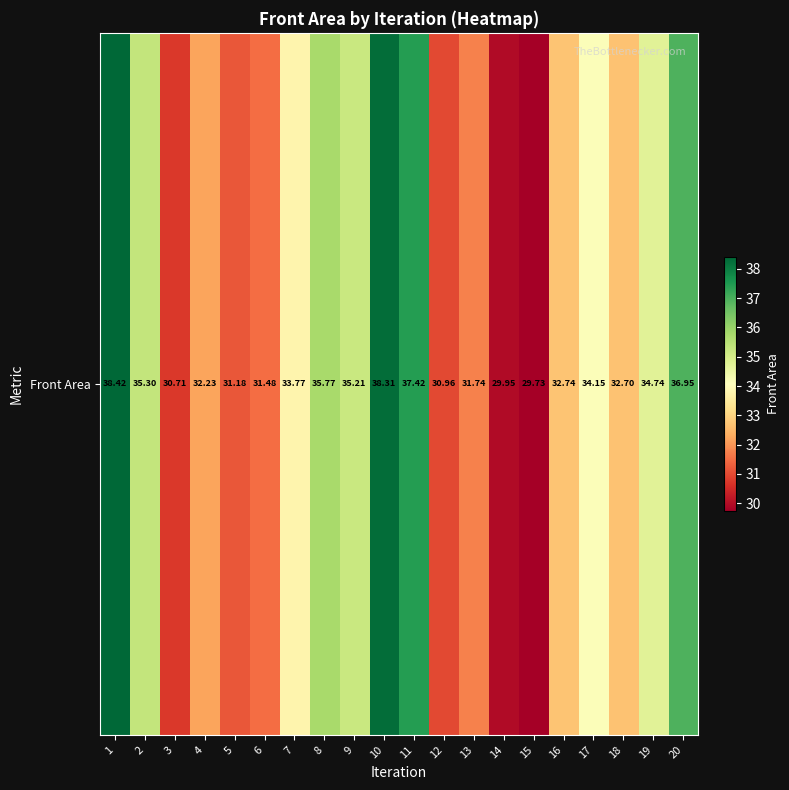

What is the difference between the maximum and minimum values?

8.7